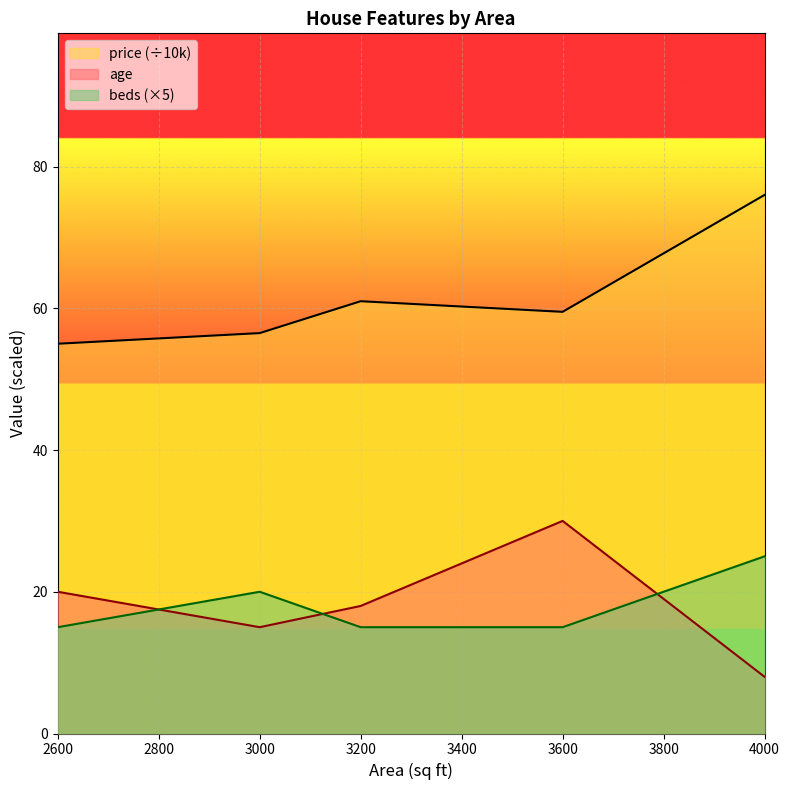

How many values in the price series are below 59?

2